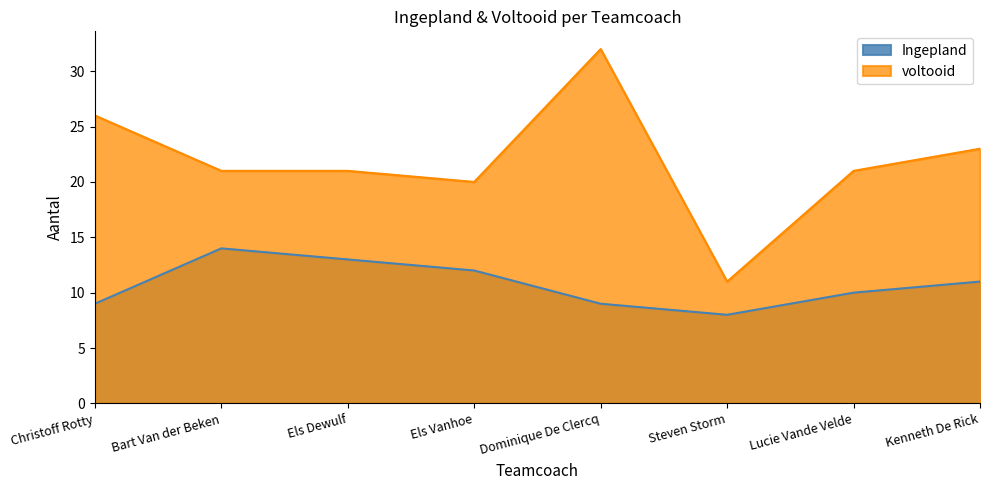

What is the sum of the Ingepland values at Bart Van der Beken and Christoff Rotty?

23